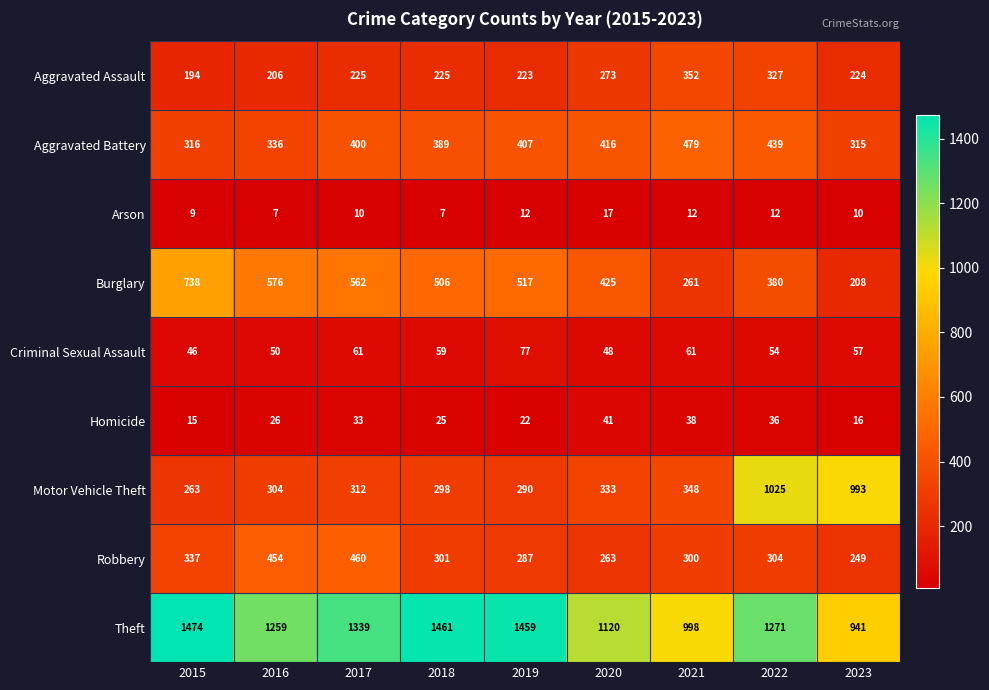

What value does the Aggravated Assault series have at 2018, to the nearest 5?

225